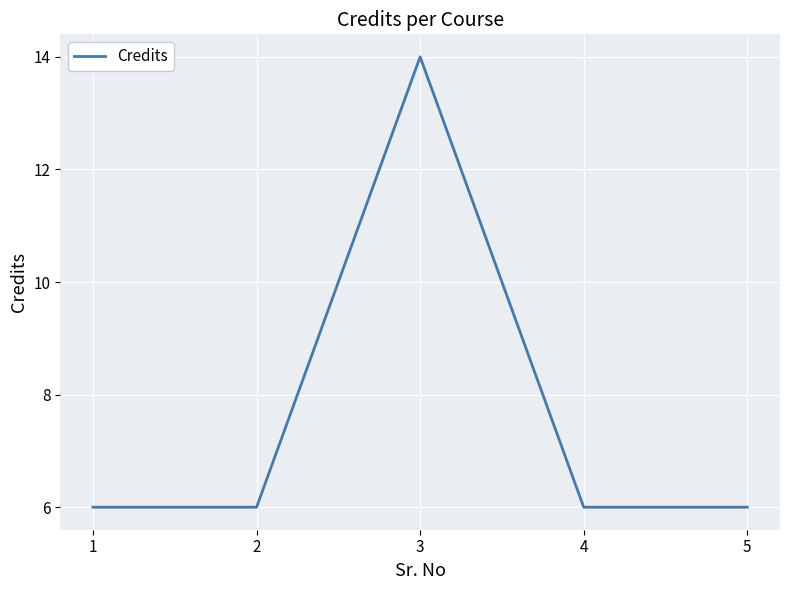

What is the change in value from 2 to 3?

+8